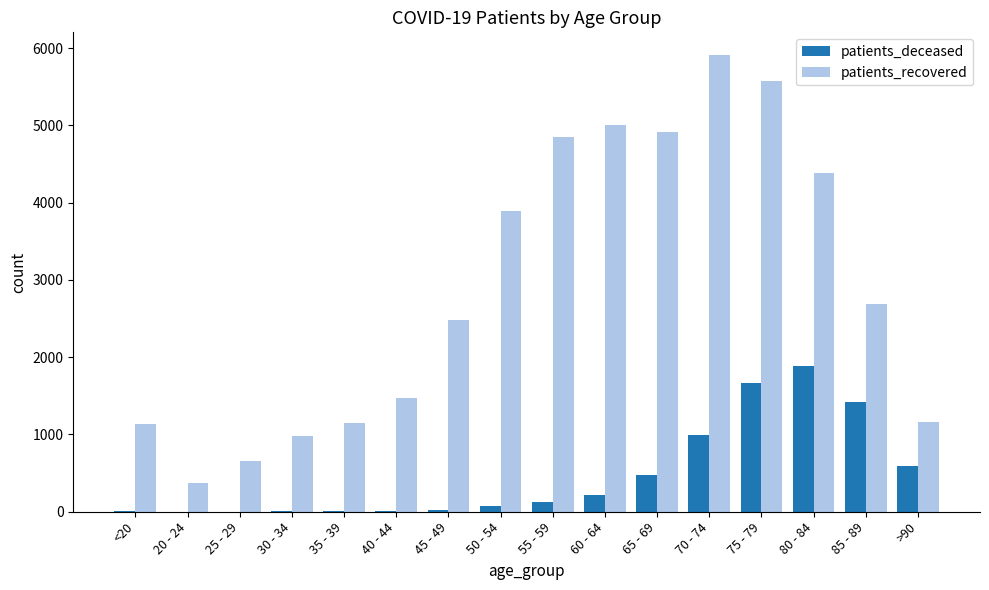

What is the total value across all series at 80 - 84?

6279